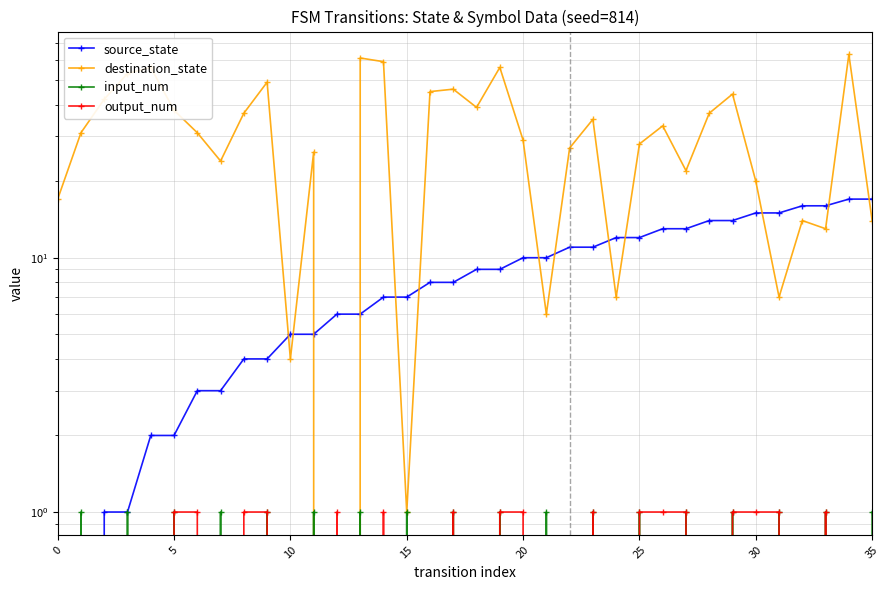

True or false: output_num and source_state cross at least once.

False